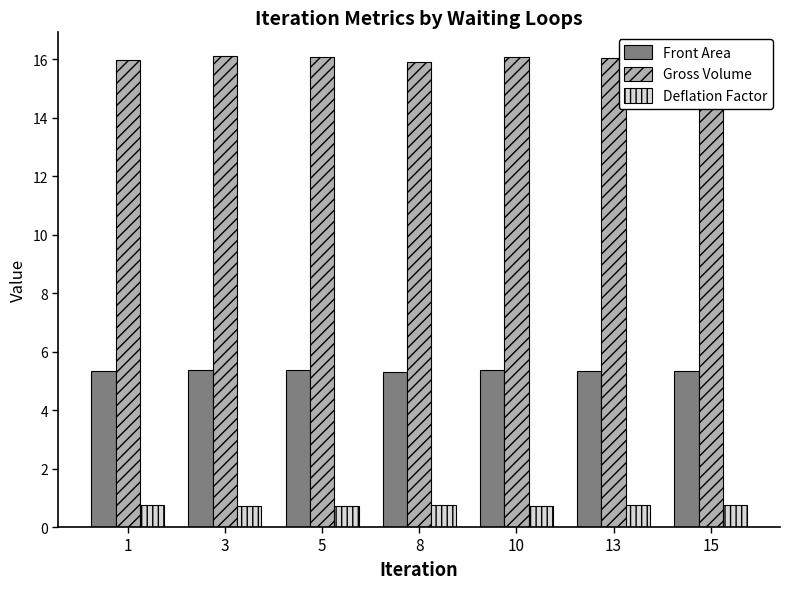

What is the maximum value for Front Area?

5.4